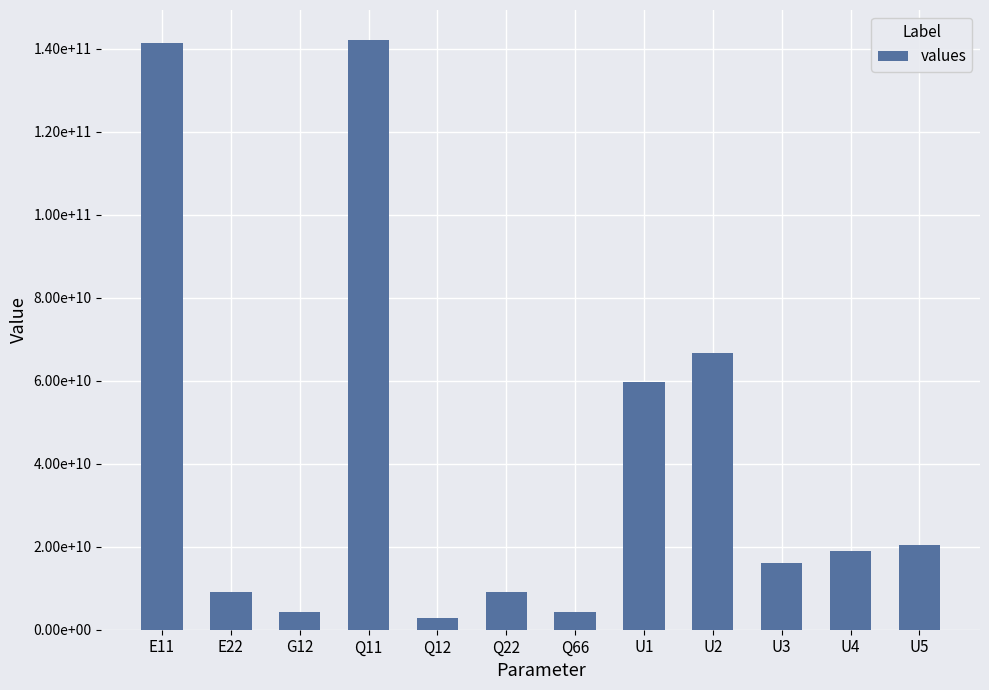

Are the bars horizontal?

No